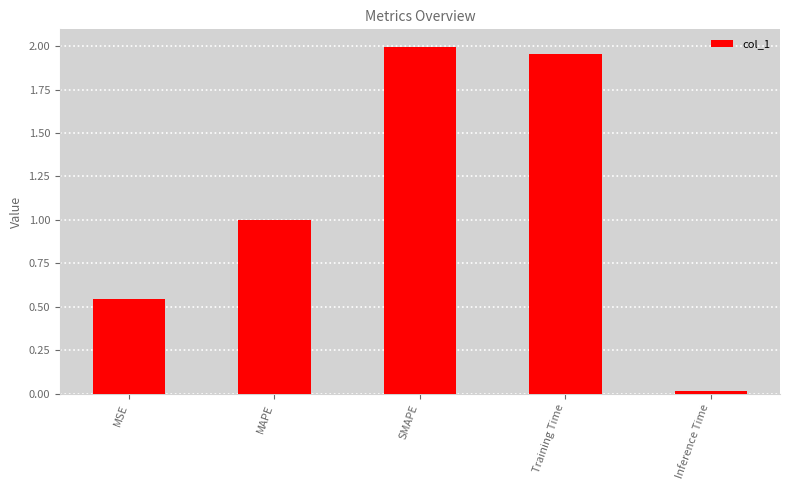

How many data points does each series have?

5